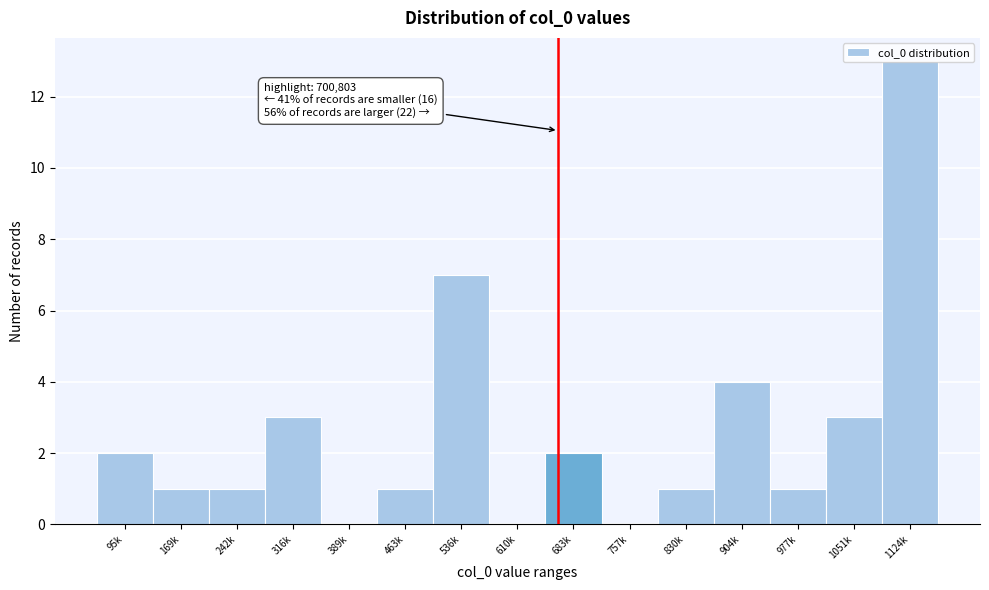

Which label corresponds to the largest value in the chart?

1124k